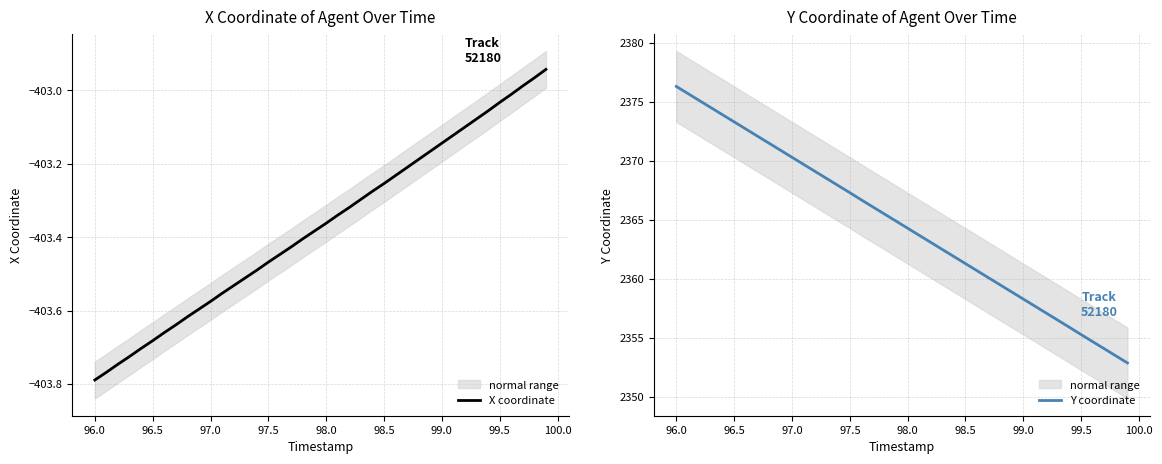

The value of Y coordinate at 98.5 is 1364.9. True or false?

False